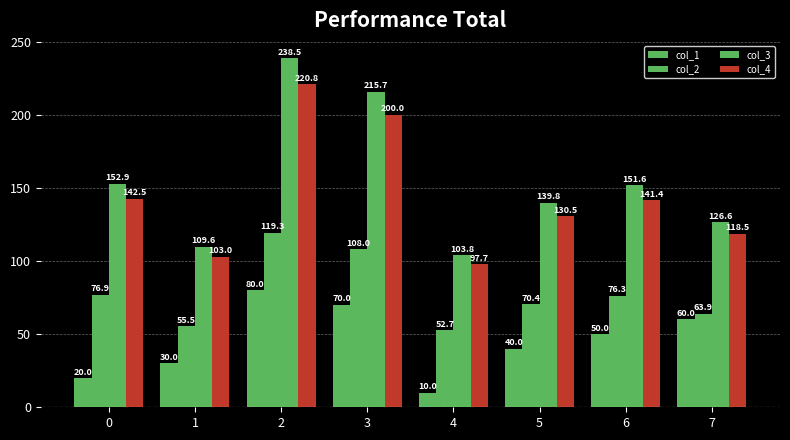

Which series changed the most between 1 and 7?

col_1